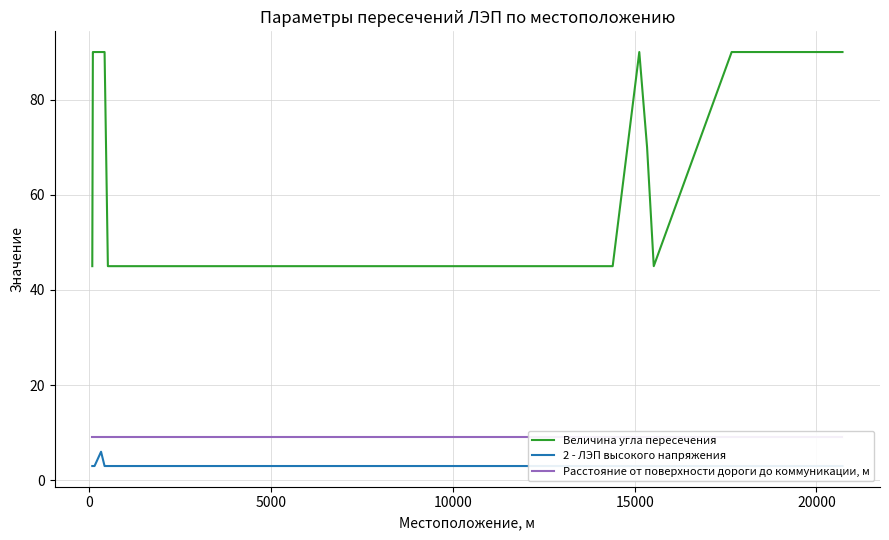

What are all the series names shown in the legend?

Величина угла пересечения, 2 - ЛЭП высокого напряжения, Расстояние от поверхности дороги до коммуникации, м